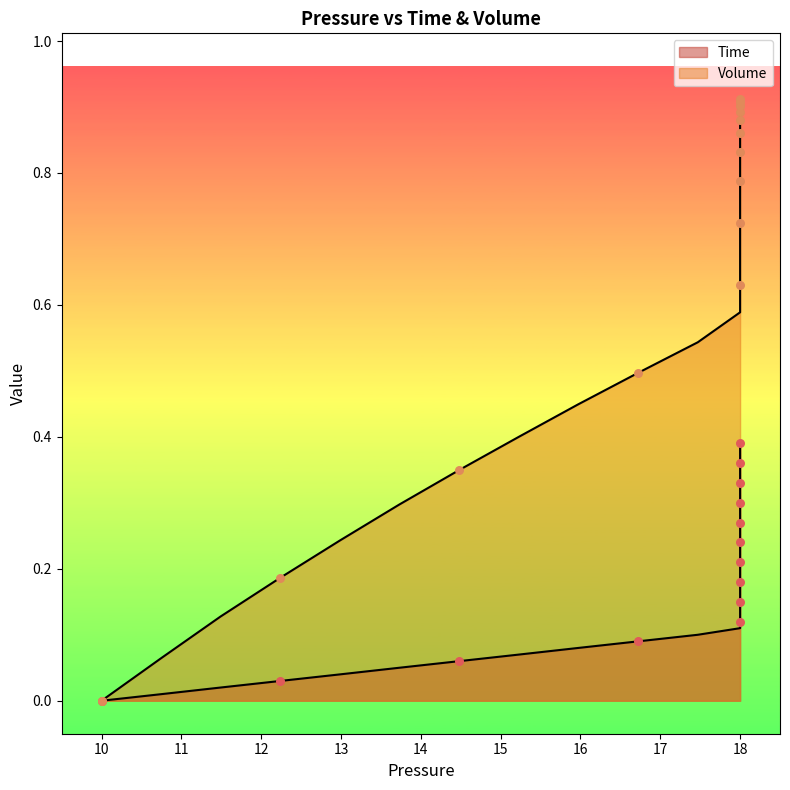

Is the value of Time at 18 greater than the value of Volume at 18?

No